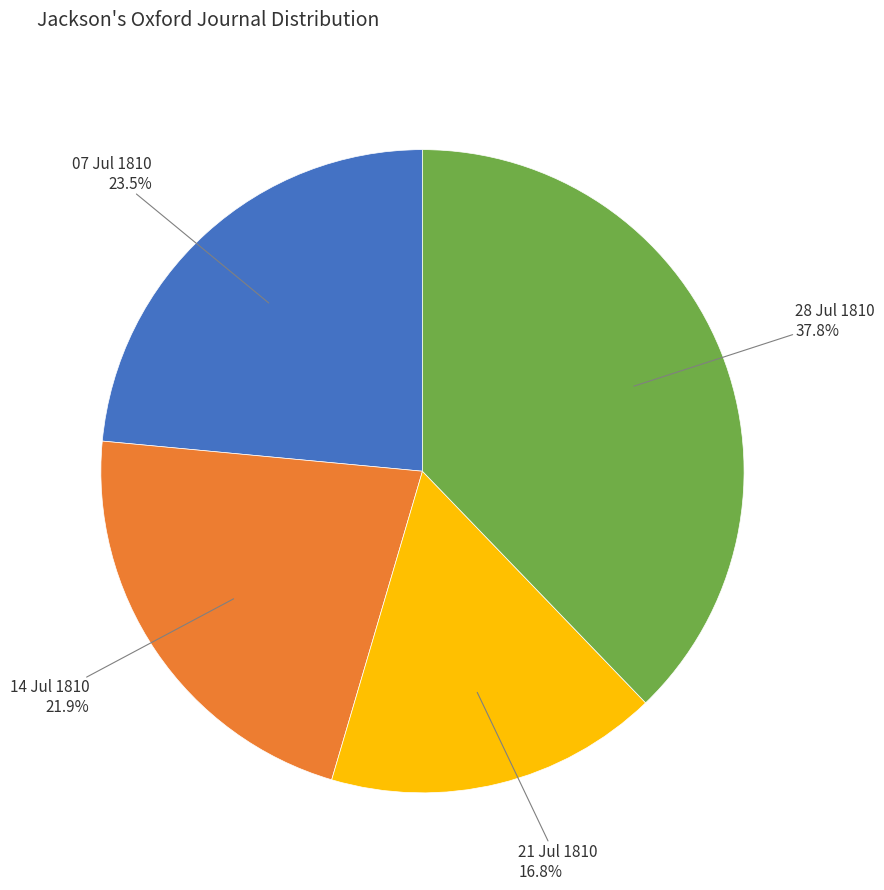

Does any single category account for the majority?

No